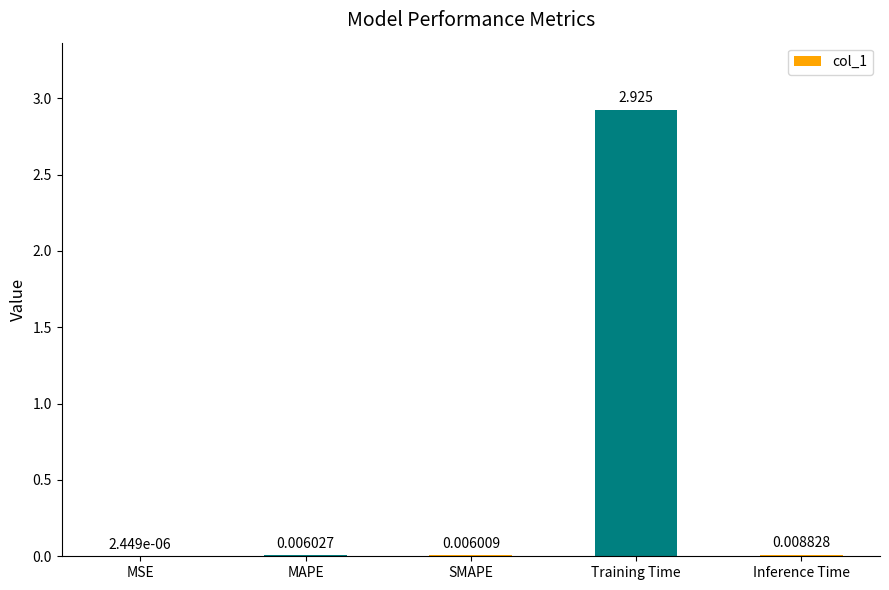

Between MSE and SMAPE, which is larger?

SMAPE